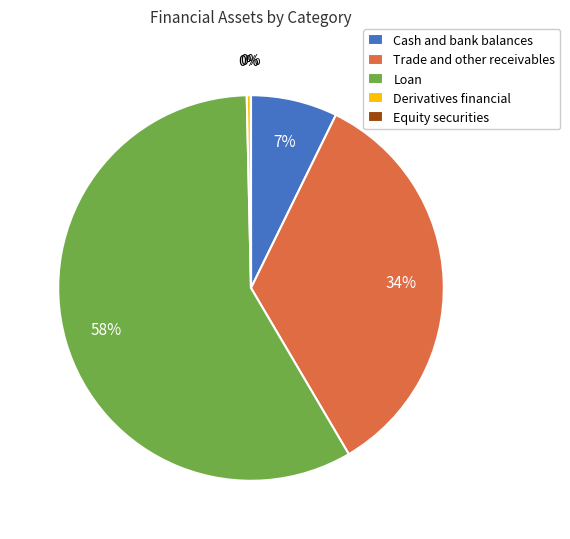

Is the sum of Derivatives financial and Trade and other receivables greater than half?

No